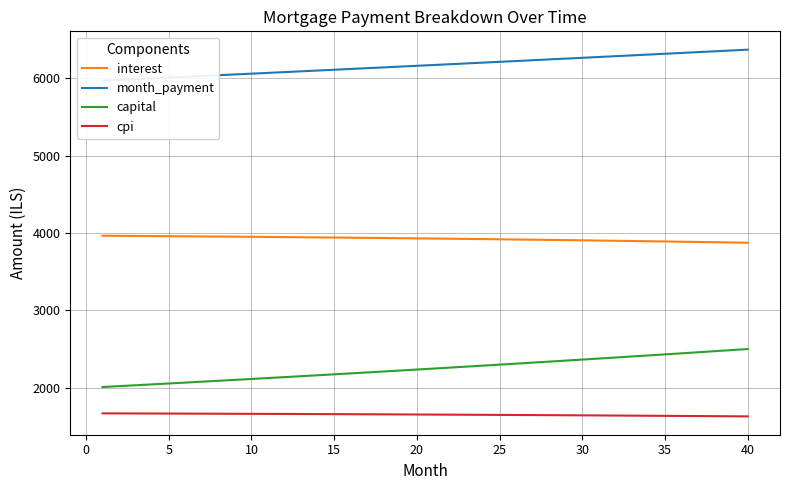

Reading left to right, list all the values displayed in this chart.

interest: 3964.9	3963.6	3962.2	3960.7	3959.2	3957.7	3956.1	3954.5	3952.8	3951.1	3949.3	3947.4	3945.6	3943.6	3941.6	3939.6	3937.5	3935.3	3933.1	3930.9	3928.6	3926.2	3923.8	3921.4	3918.8	3916.3	3913.6	3910.9	3908.2	3905.4	3902.5	3899.6	3896.7	3893.6	3890.5	3887.4	3884.2	3880.9	3877.6	3874.2
month_payment: 5972.2	5982.1	5992.1	6002.1	6012.1	6022.1	6032.2	6042.2	6052.3	6062.4	6072.5	6082.6	6092.7	6102.9	6113.1	6123.2	6133.4	6143.7	6153.9	6164.2	6174.4	6184.7	6195.1	6205.4	6215.7	6226.1	6236.4	6246.8	6257.2	6267.7	6278.1	6288.6	6299.1	6309.6	6320.1	6330.6	6341.2	6351.7	6362.3	6372.9
capital: 2007.3	2018.6	2029.9	2041.4	2052.9	2064.4	2076.1	2087.7	2099.5	2111.3	2123.2	2135.2	2147.2	2159.3	2171.4	2183.7	2196.0	2208.3	2220.8	2233.3	2245.8	2258.5	2271.2	2284.0	2296.9	2309.8	2322.8	2335.9	2349.1	2362.3	2375.6	2389.0	2402.4	2415.9	2429.6	2443.2	2457.0	2470.8	2484.8	2498.7
cpi: 1666.1	1665.5	1664.9	1664.3	1663.6	1663.0	1662.3	1661.6	1660.8	1660.1	1659.3	1658.5	1657.7	1656.9	1656.0	1655.1	1654.2	1653.3	1652.4	1651.4	1650.4	1649.4	1648.3	1647.3	1646.2	1645.1	1644.0	1642.8	1641.6	1640.4	1639.2	1638.0	1636.7	1635.4	1634.1	1632.7	1631.3	1630.0	1628.5	1627.1